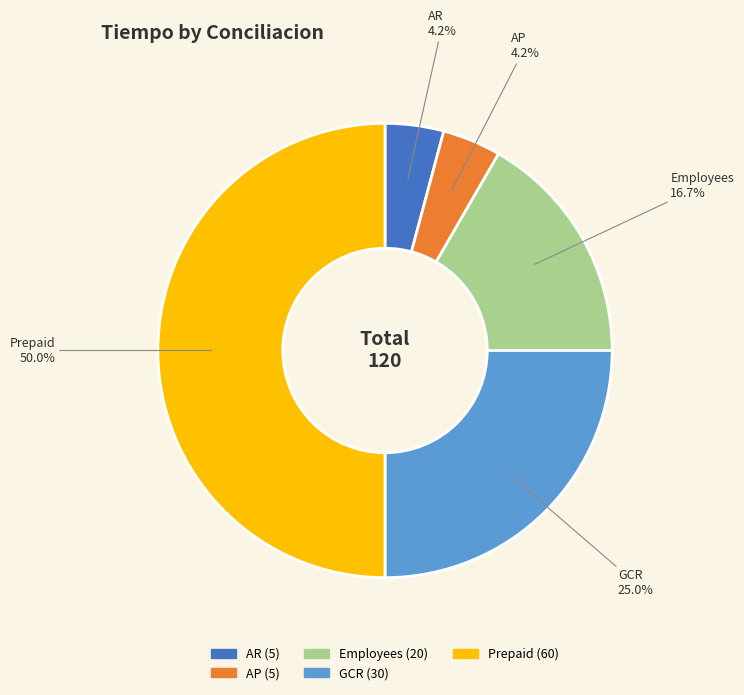

True or false: Employees accounts for 29% of the total.

False